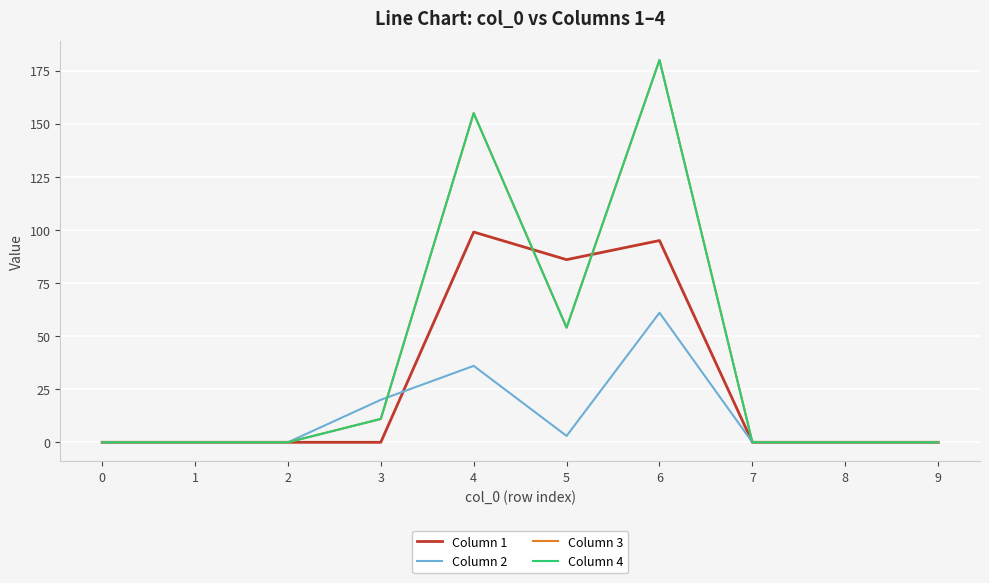

Which series changed the most between 2 and 8?

Column 1